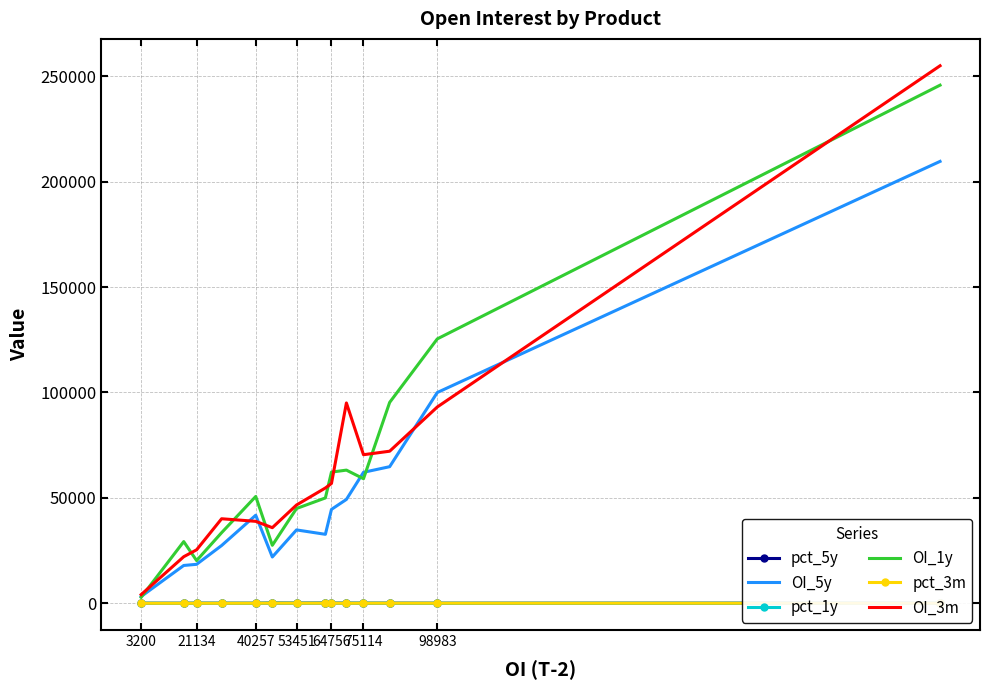

Which series has the widest spread of values?

OI_3m